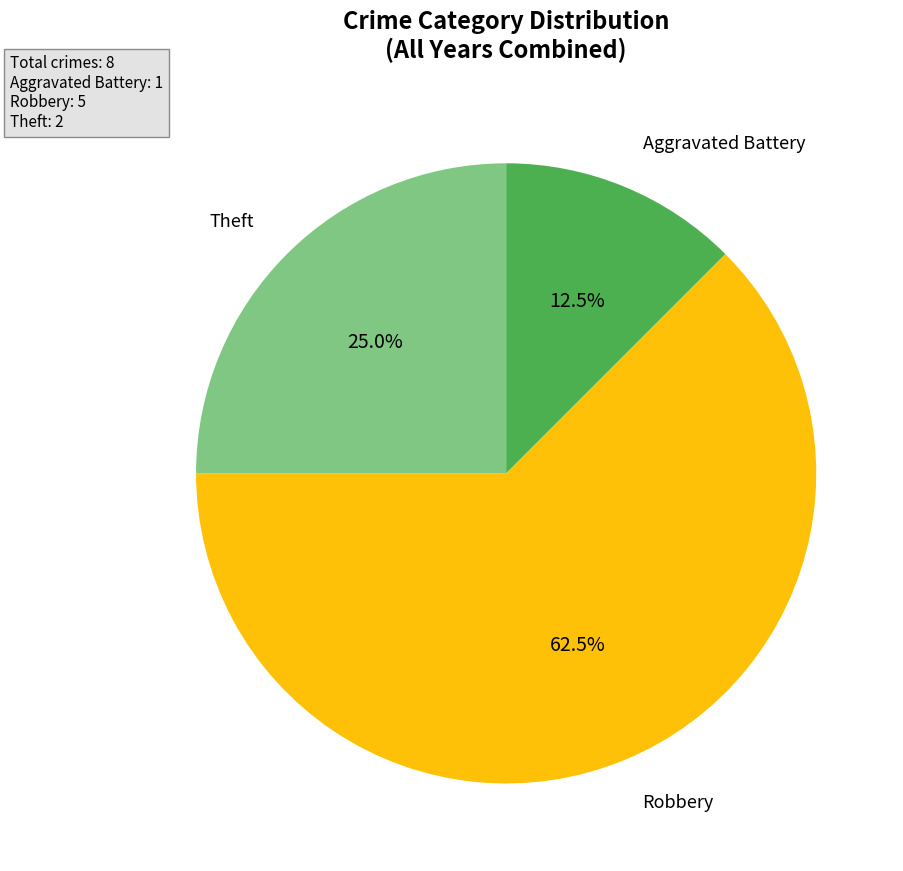

Rank the categories by value from lowest to highest.

Aggravated Battery, Theft, Robbery